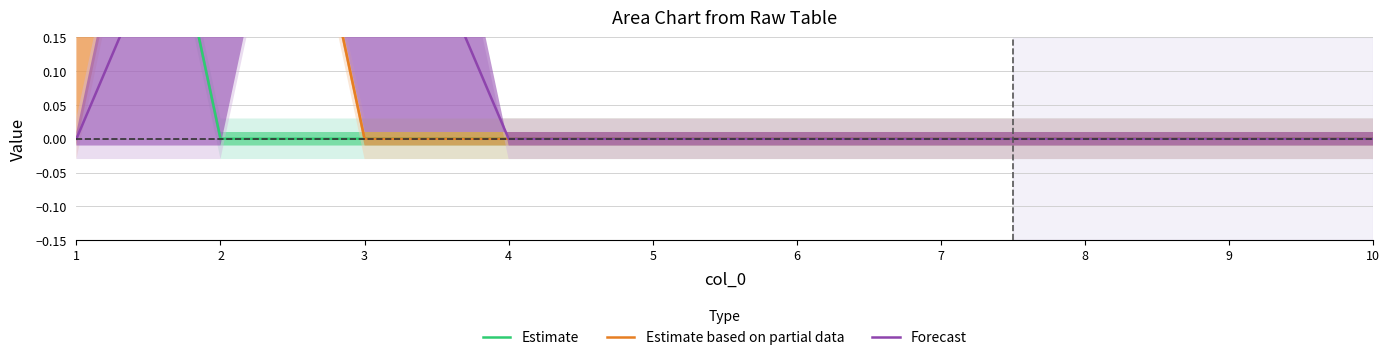

How many Estimate based on partial data values are between 0 and 1?

10